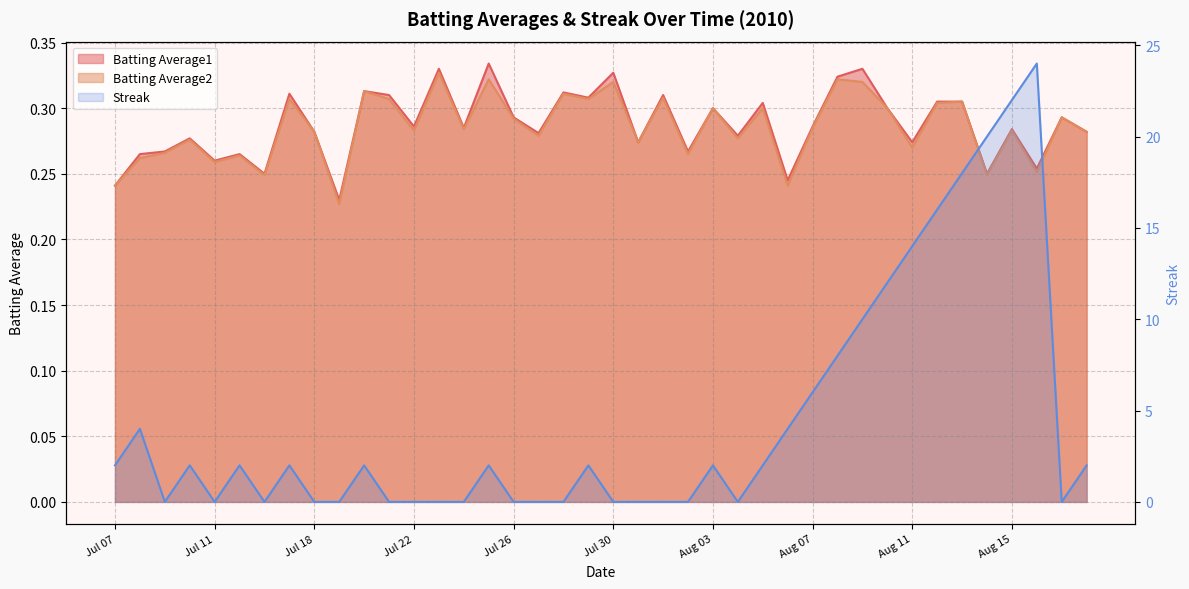

Rank the categories by Streak value from lowest to highest.

2010-07-09, 2010-07-11, 2010-07-16, 2010-07-18, 2010-07-19, 2010-07-21, 2010-07-22, 2010-07-23, 2010-07-24, 2010-07-26, 2010-07-27, 2010-07-28, 2010-07-30, 2010-07-31, 2010-08-01, 2010-08-02, 2010-08-04, 2010-08-17, 2010-07-07, 2010-07-10, 2010-07-15, 2010-07-17, 2010-07-20, 2010-07-25, 2010-07-29, 2010-08-03, 2010-08-05, 2010-08-18, 2010-07-08, 2010-08-06, 2010-08-07, 2010-08-08, 2010-08-09, 2010-08-10, 2010-08-11, 2010-08-12, 2010-08-13, 2010-08-14, 2010-08-15, 2010-08-16